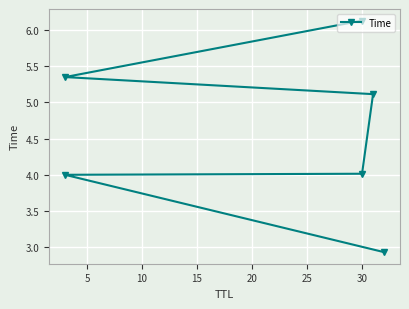

How many lines are shown in the chart?

1